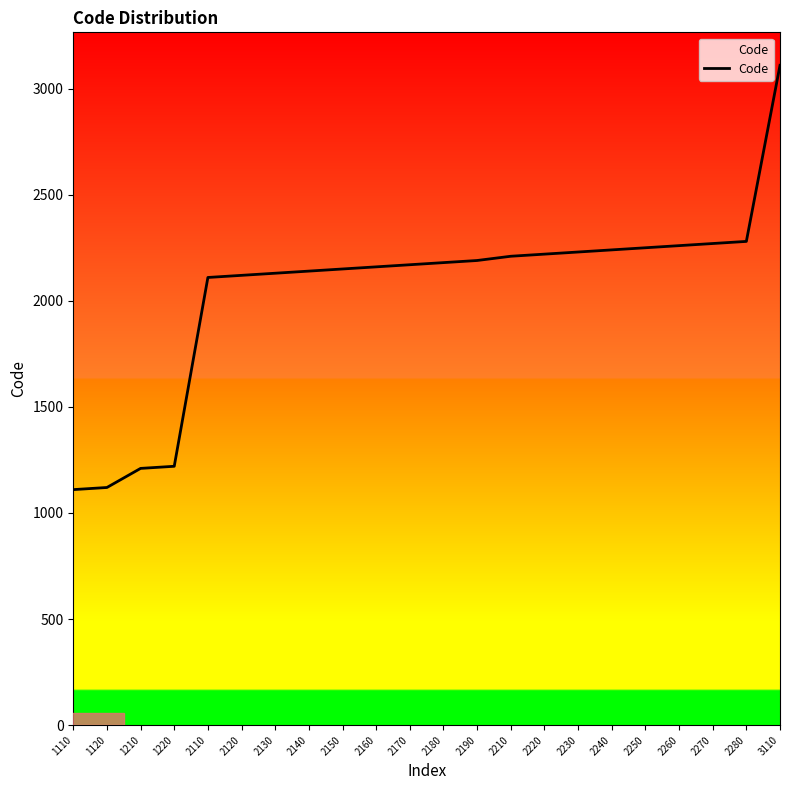

At which category does the chart reach its peak across all series?

3110